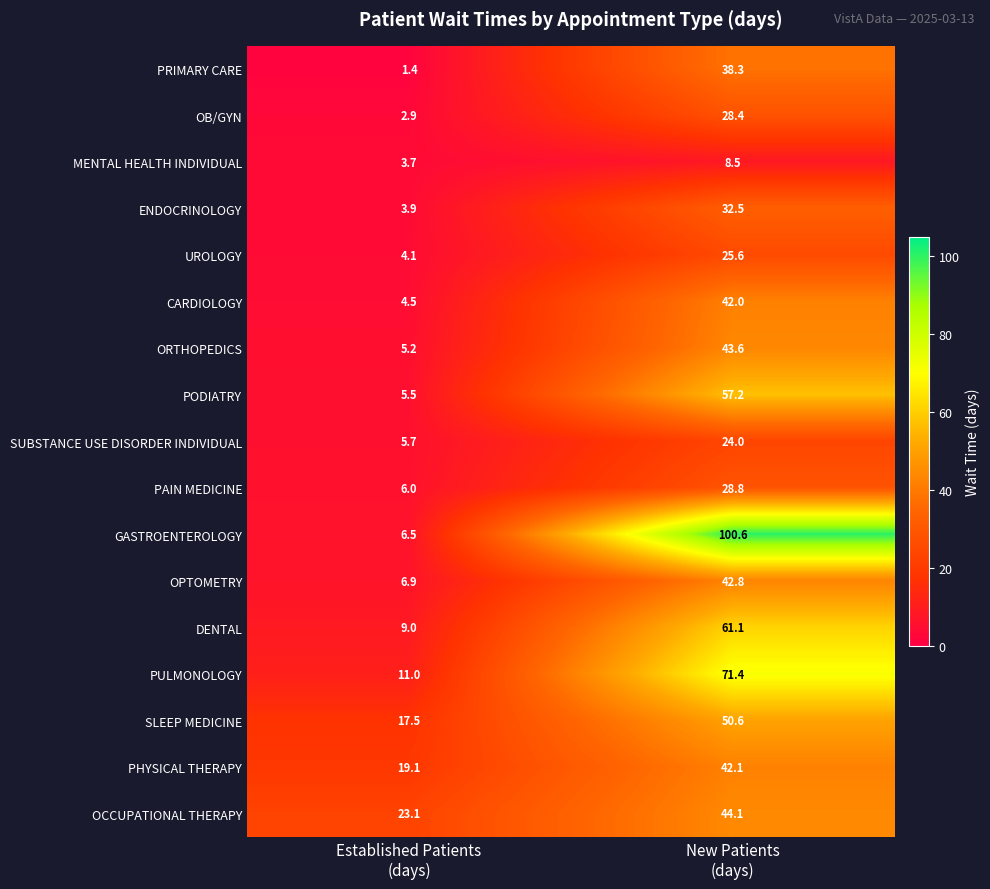

Which series has the largest total across all categories?

GASTROENTEROLOGY